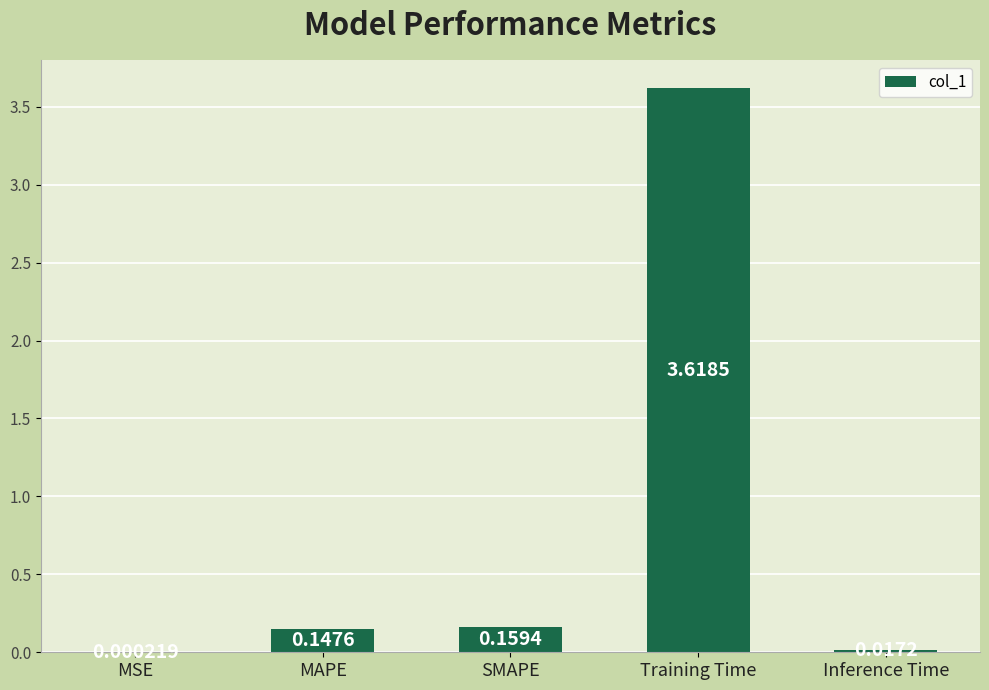

What is the sum of all values?

3.9